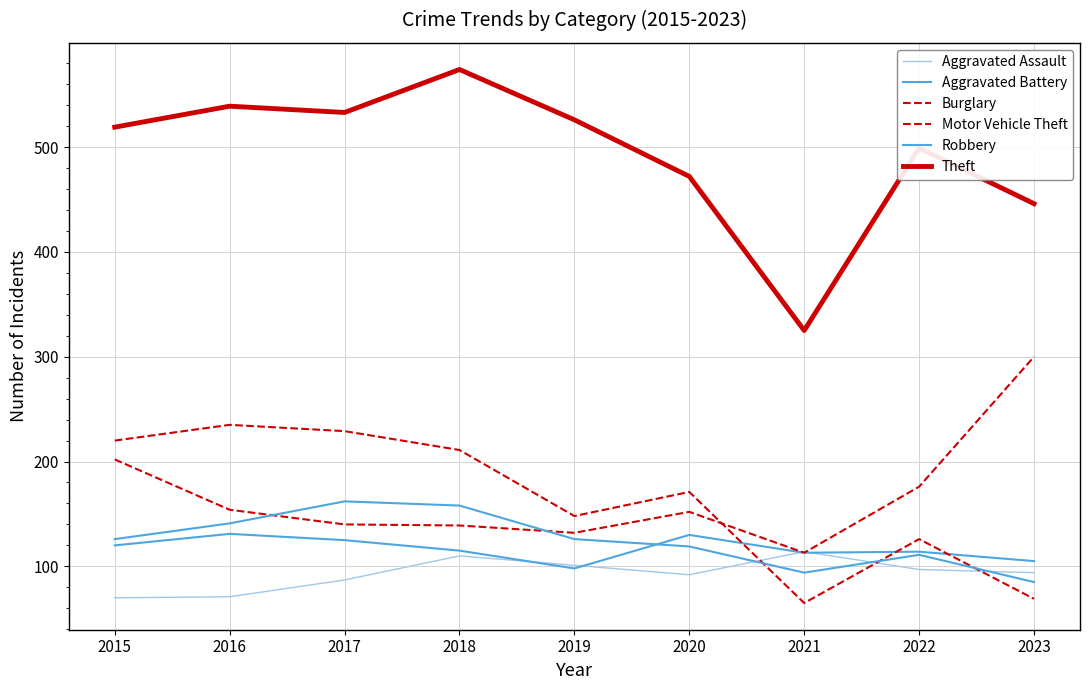

Is this an area chart (filled region under the line)?

No